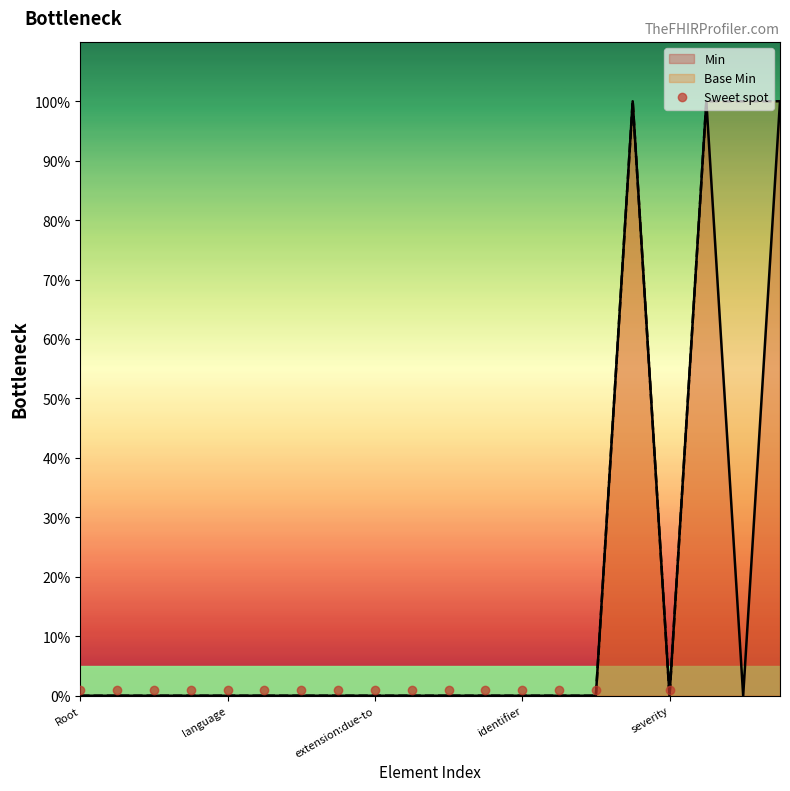

What is the difference between the second highest and second lowest values in the Base Min series?

1